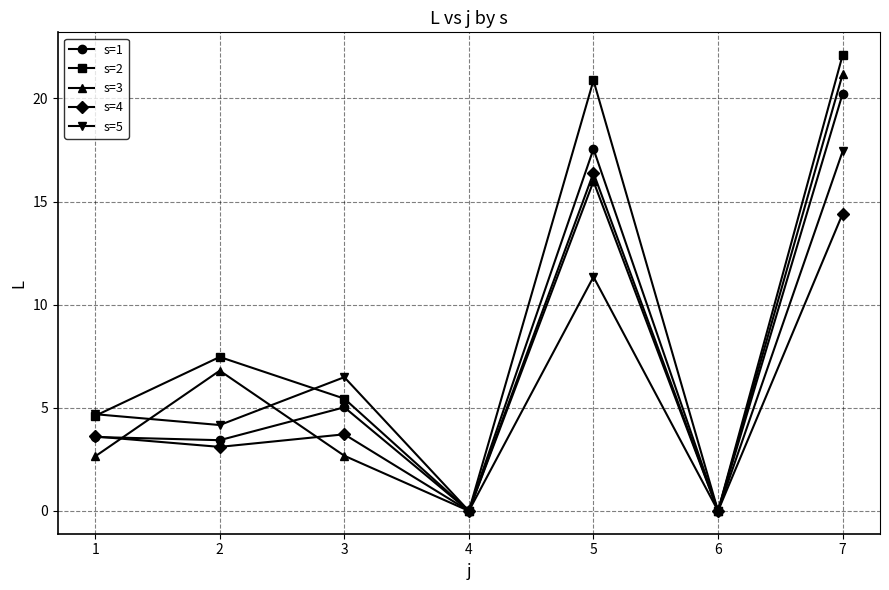

Which series has the largest total across all categories?

s=2